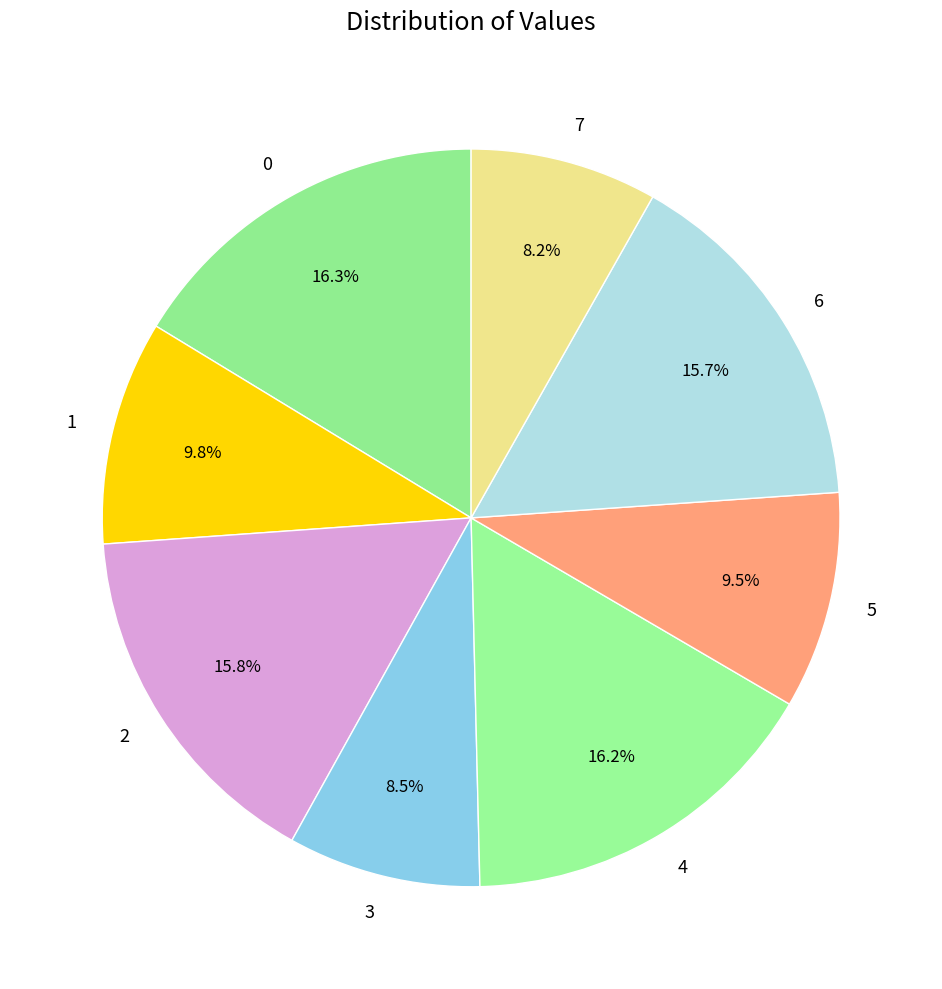

To the nearest percent, what is the difference between the largest and smallest slice percentages?

8%